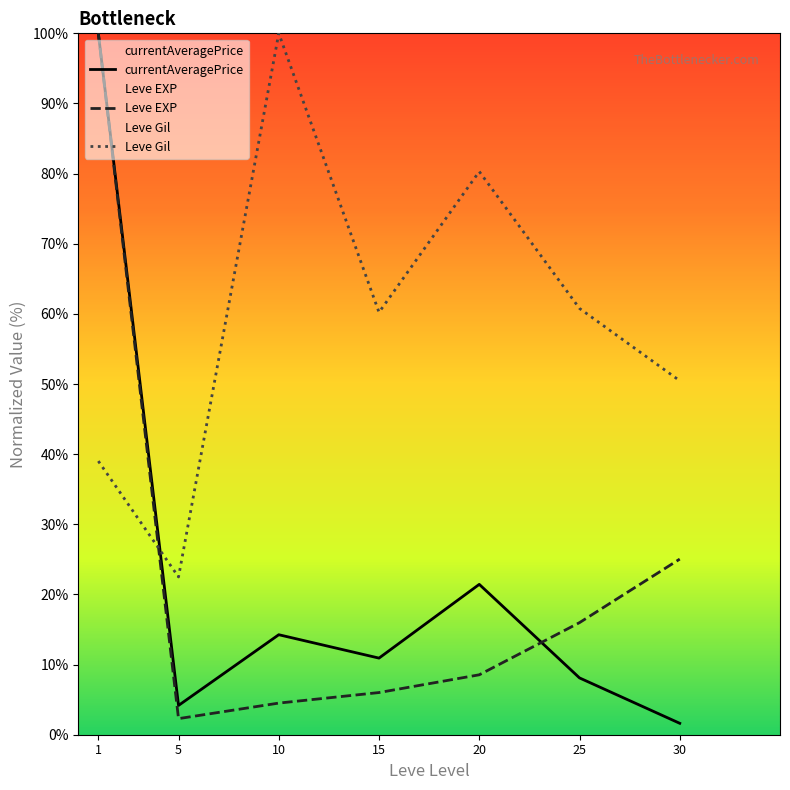

In Leve EXP, how many points are lower than both neighbors (excluding endpoints)?

1